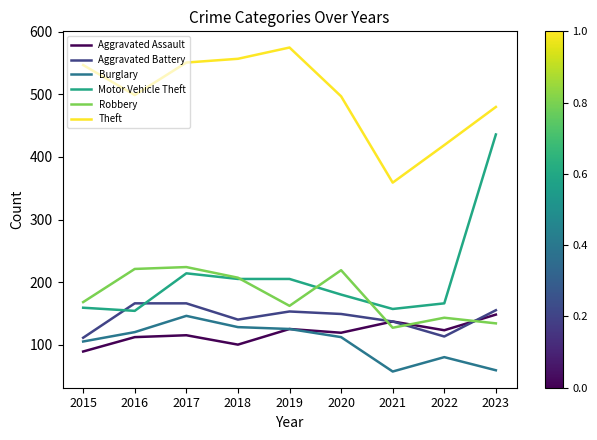

True or false: Motor Vehicle Theft and Aggravated Assault cross at least once.

False